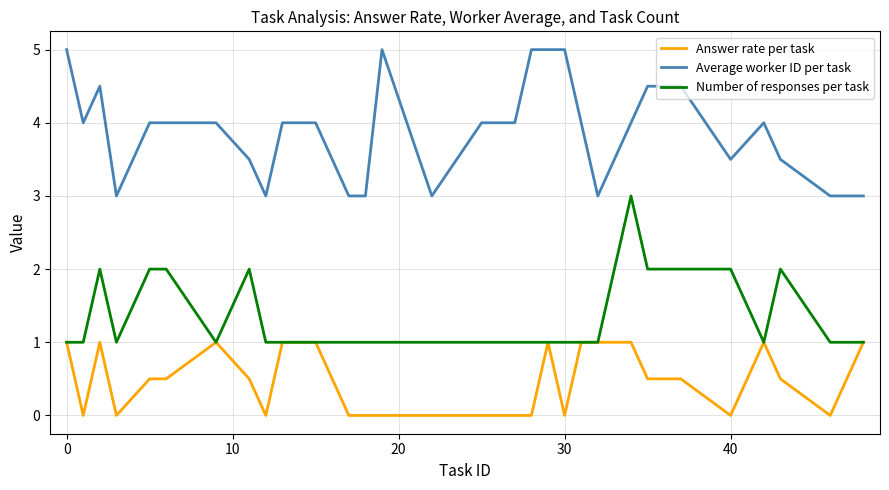

Rank the series by their maximum value, from lowest to highest.

Answer rate per task, Number of responses per task, Average worker ID per task